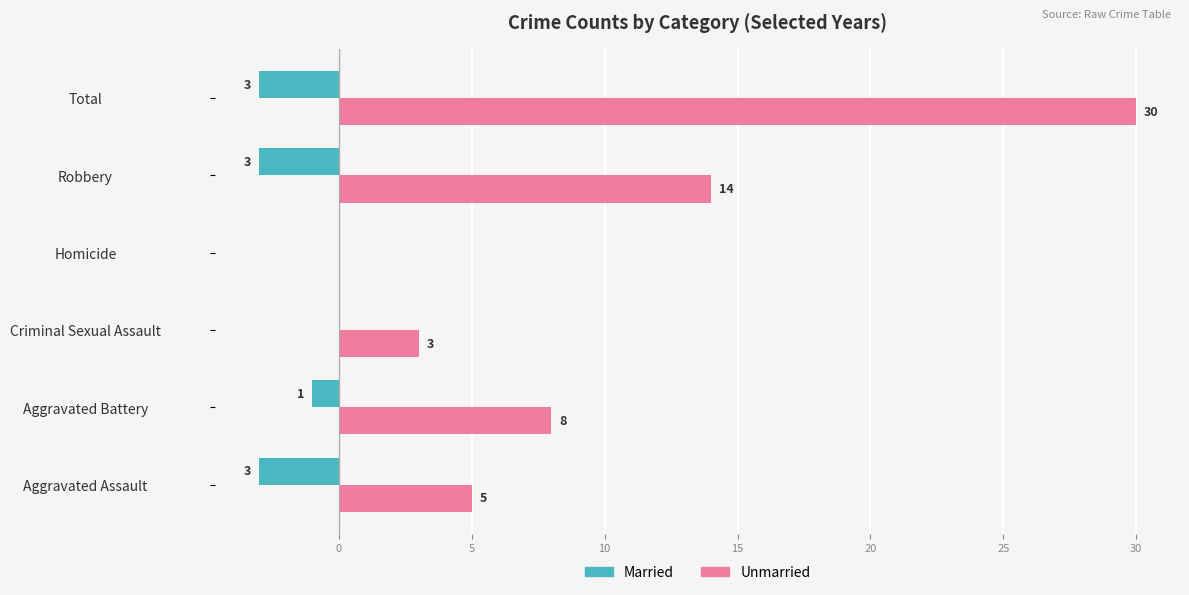

Which series has the largest total across all categories?

Unmarried